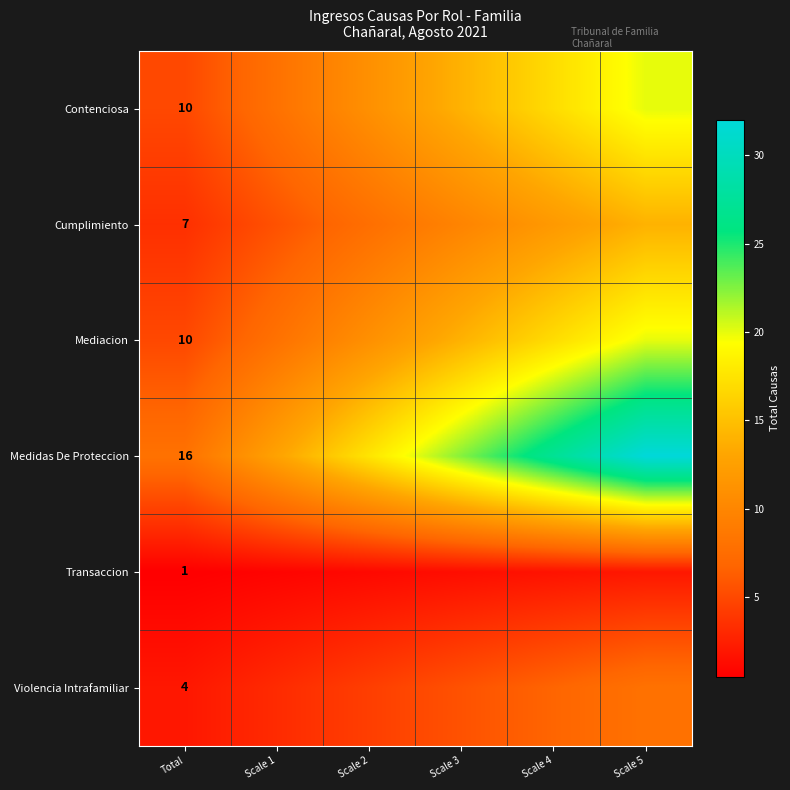

At how many categories does at least one series exceed 28?

1